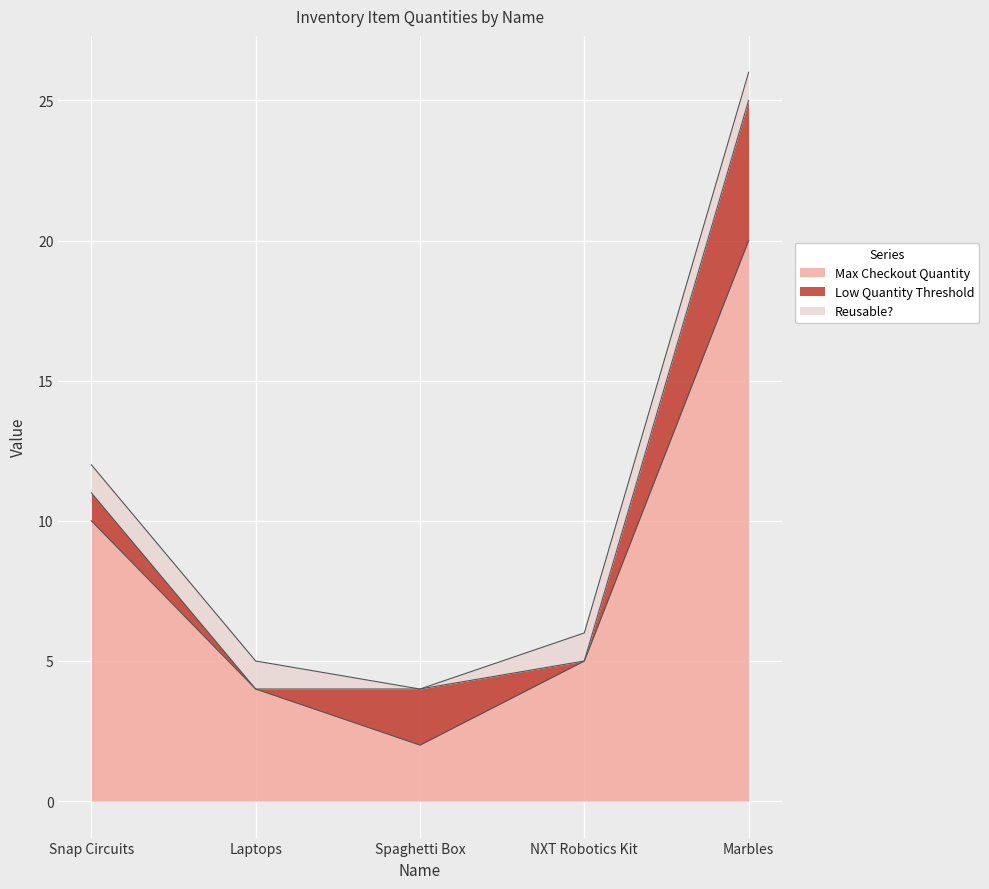

True or false: Low Quantity Threshold has more than 2 interior local peaks.

False